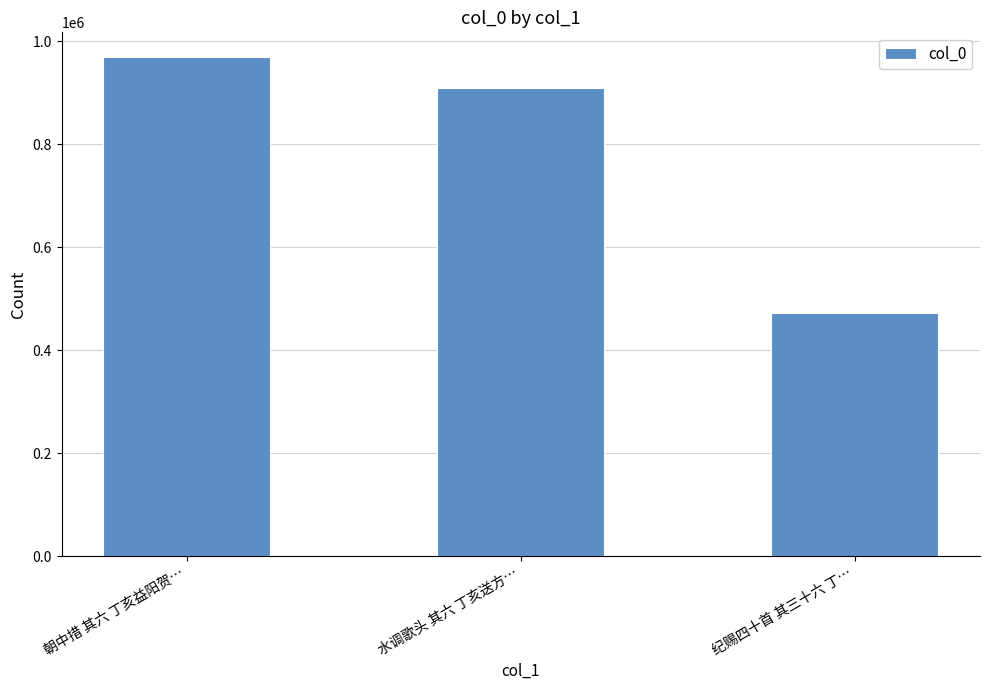

How many data points are less than 909544?

1